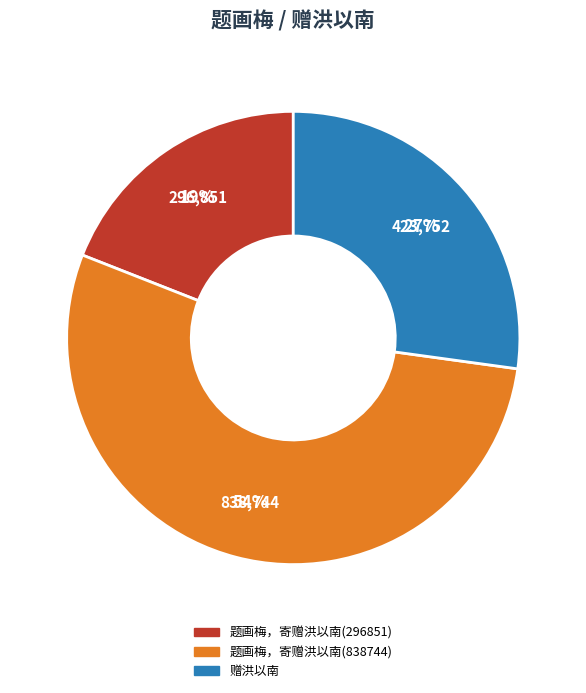

Which category has the smallest portion of the pie?

题画梅，寄赠洪以南(296851)